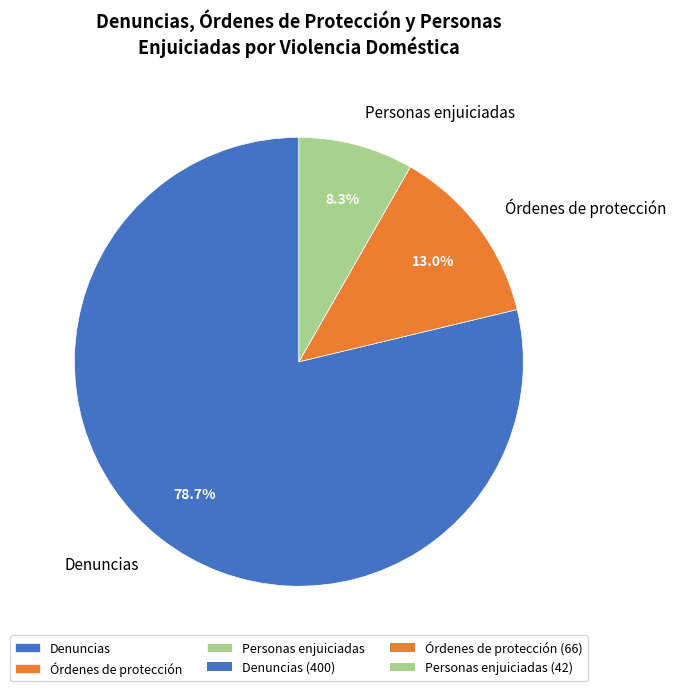

Is Denuncias the majority of the pie?

Yes